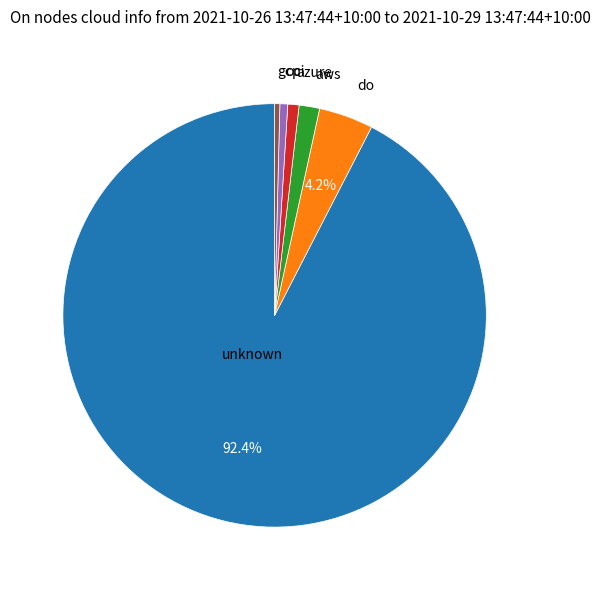

Do azure and oci together represent more than half of the pie?

No